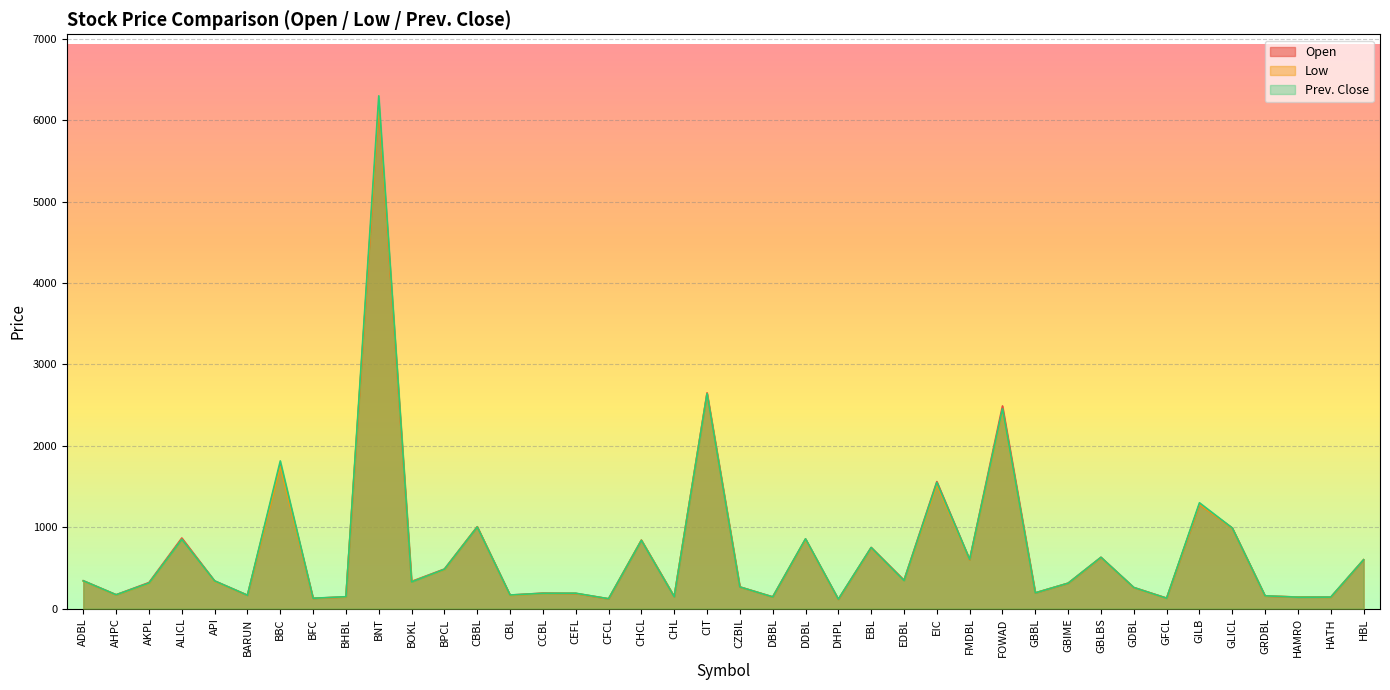

At which category does Low reach its first local peak?

ALICL